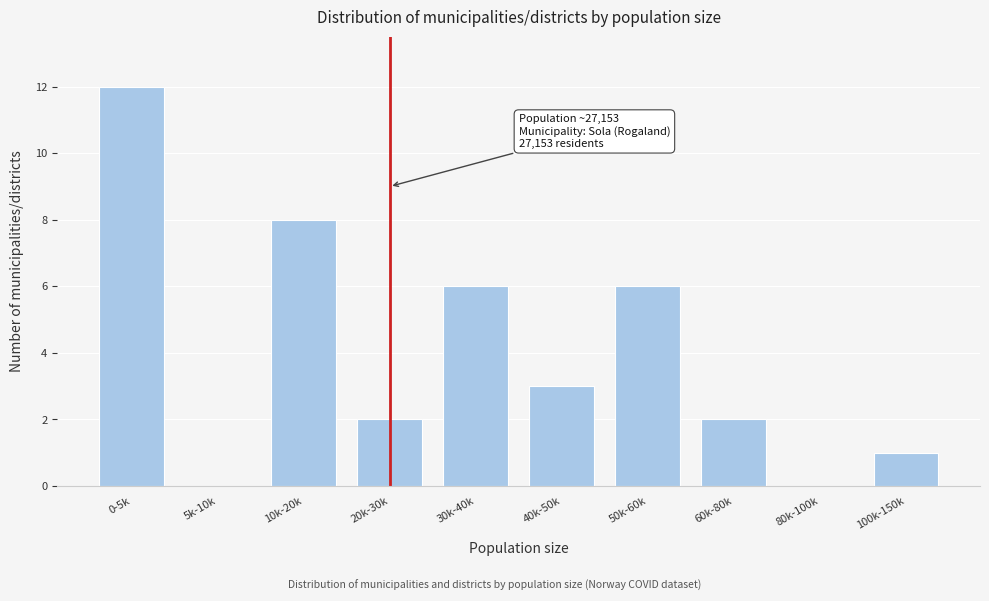

Reading right to left, what are all the values shown in this chart?

100k-150k=1	80k-100k=0	60k-80k=2	50k-60k=6	40k-50k=3	30k-40k=6	20k-30k=2	10k-20k=8	5k-10k=0	0-5k=12